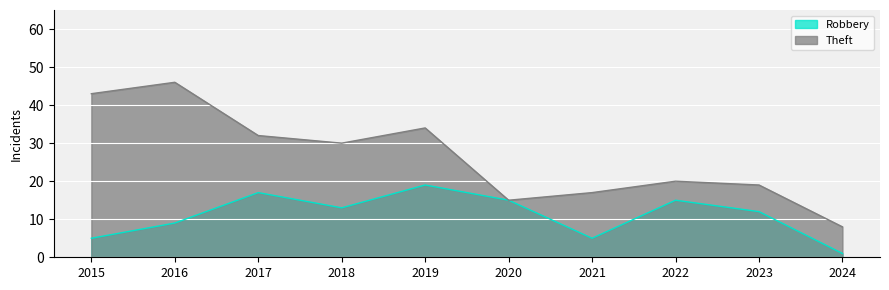

In Theft, how many points are lower than both neighbors (excluding endpoints)?

2